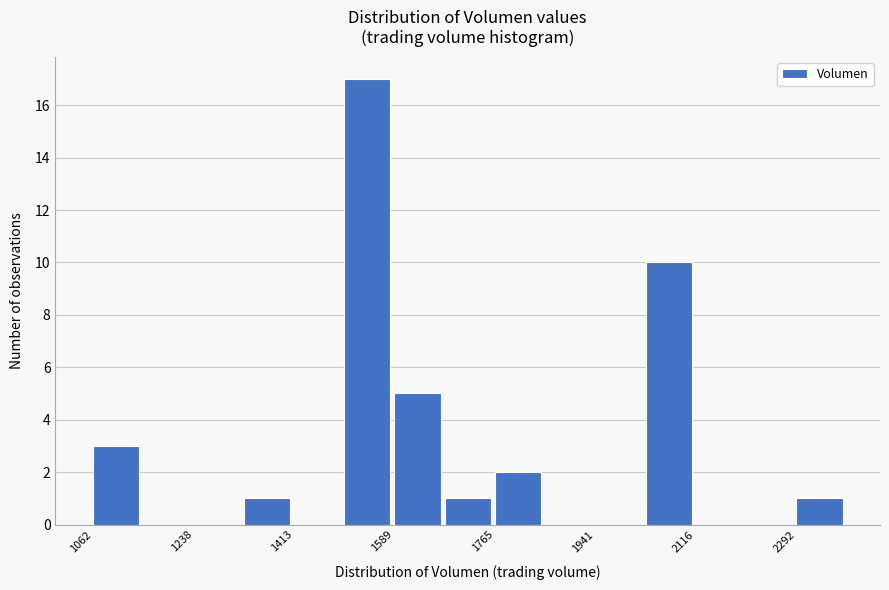

Reading left to right, transcribe this chart: for each bar, give the range it covers on the x-axis and its height. Neither the bar edges nor the heights are printed on the chart, so give them approximately, as read against the axes.

1060 to 1160: 3
1160 to 1240: 0
1240 to 1320: 0
1320 to 1420: 1
1420 to 1500: 0
1500 to 1580: 17
1580 to 1680: 5
1680 to 1760: 1
1760 to 1860: 2
1860 to 1940: 0
1940 to 2020: 0
2020 to 2120: 10
2120 to 2200: 0
2200 to 2300: 0
2300 to 2380: 1